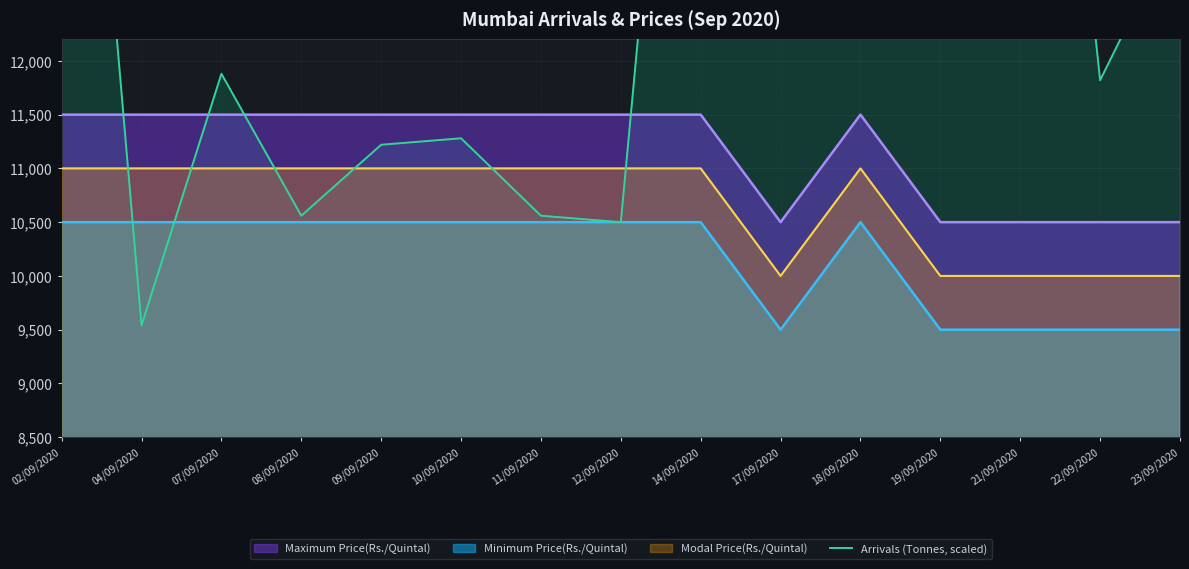

What is the minimum value for Maximum Price(Rs./Quintal)?

10500